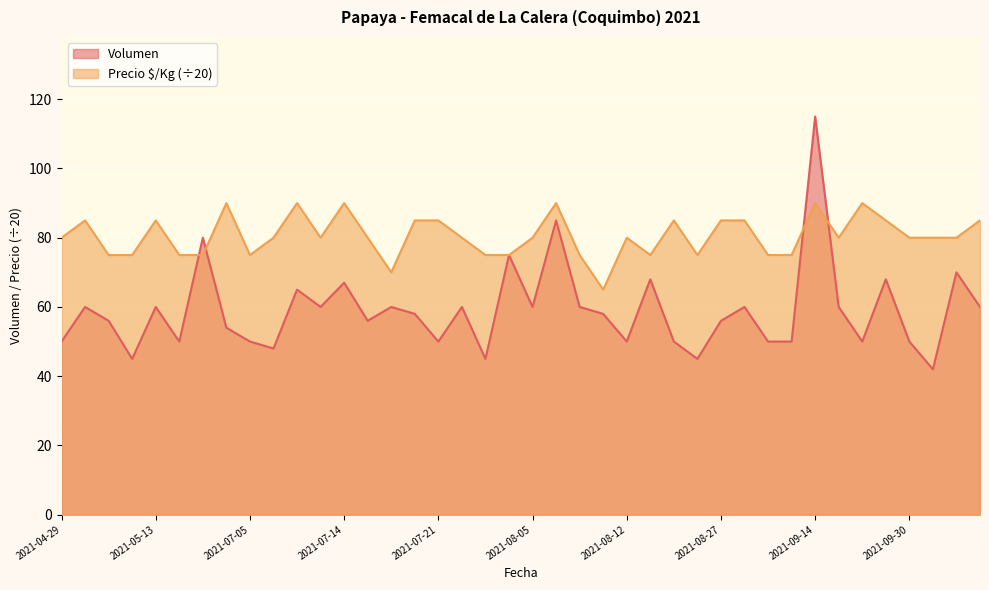

What is the difference between the second highest and second lowest values in the Volumen series?

40